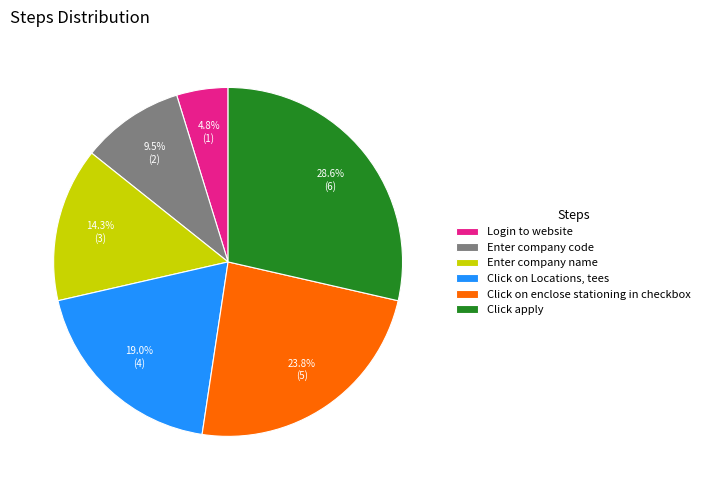

Which has a higher value, Login to website or Click on Locations, tees?

Click on Locations, tees